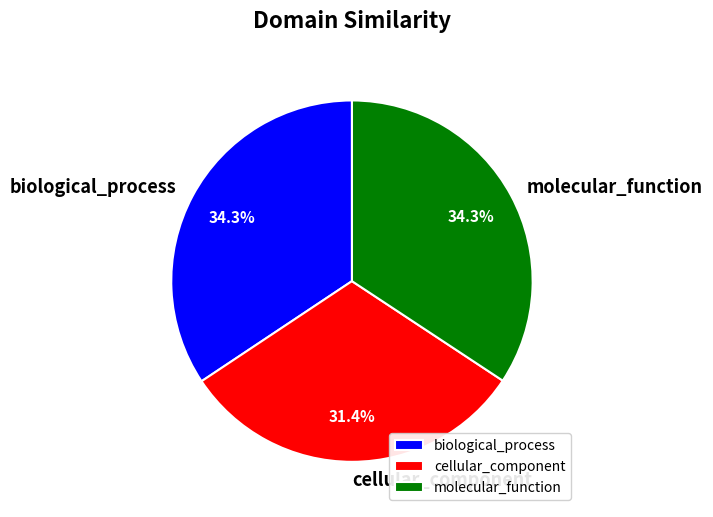

To the nearest percent, what portion does cellular_component represent?

31%